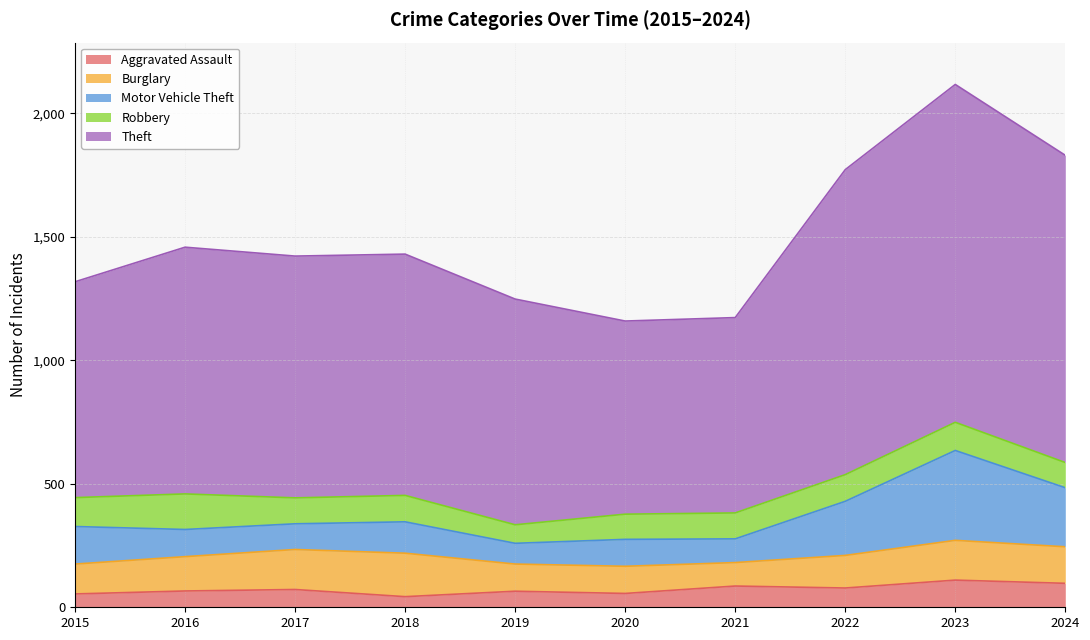

What is the total value across all series at 2016?

1458